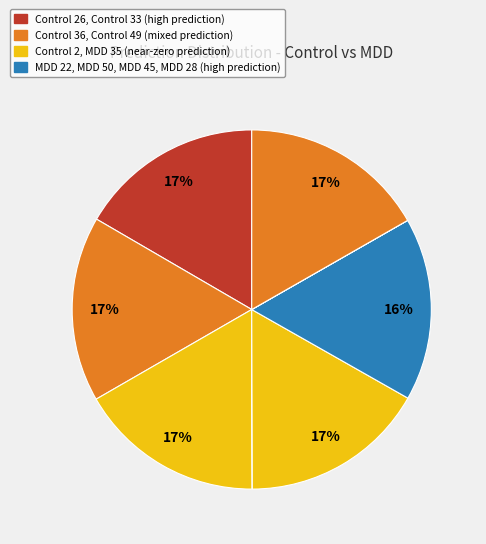

Count the number of slices in the pie.

10